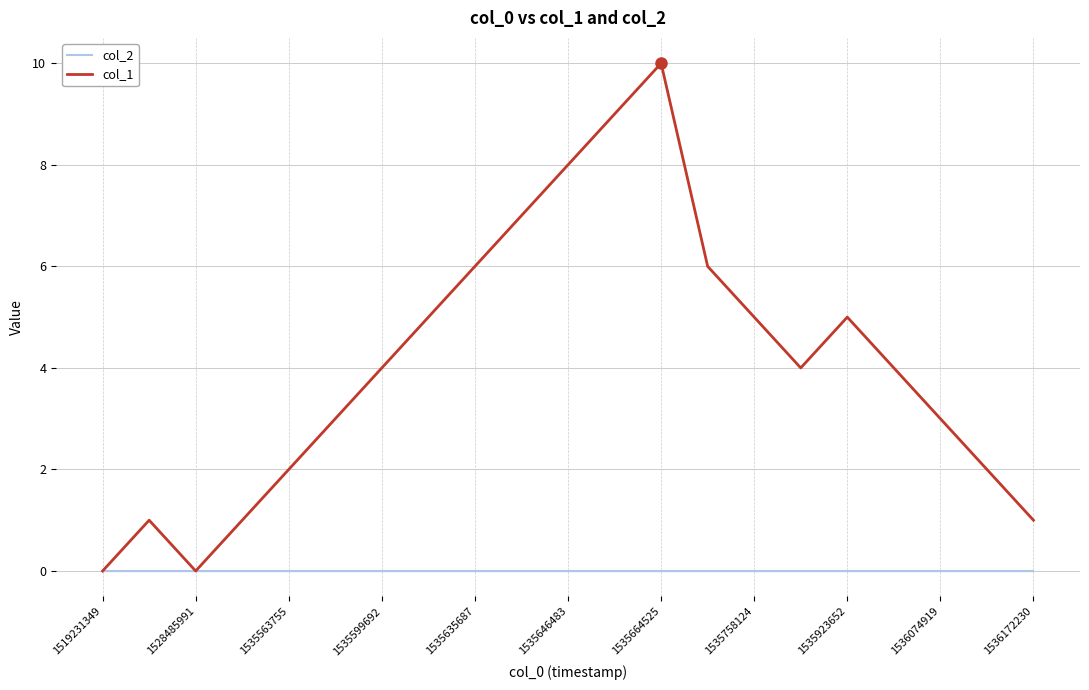

List the series in order of their overall mean, highest first.

col_1, col_2